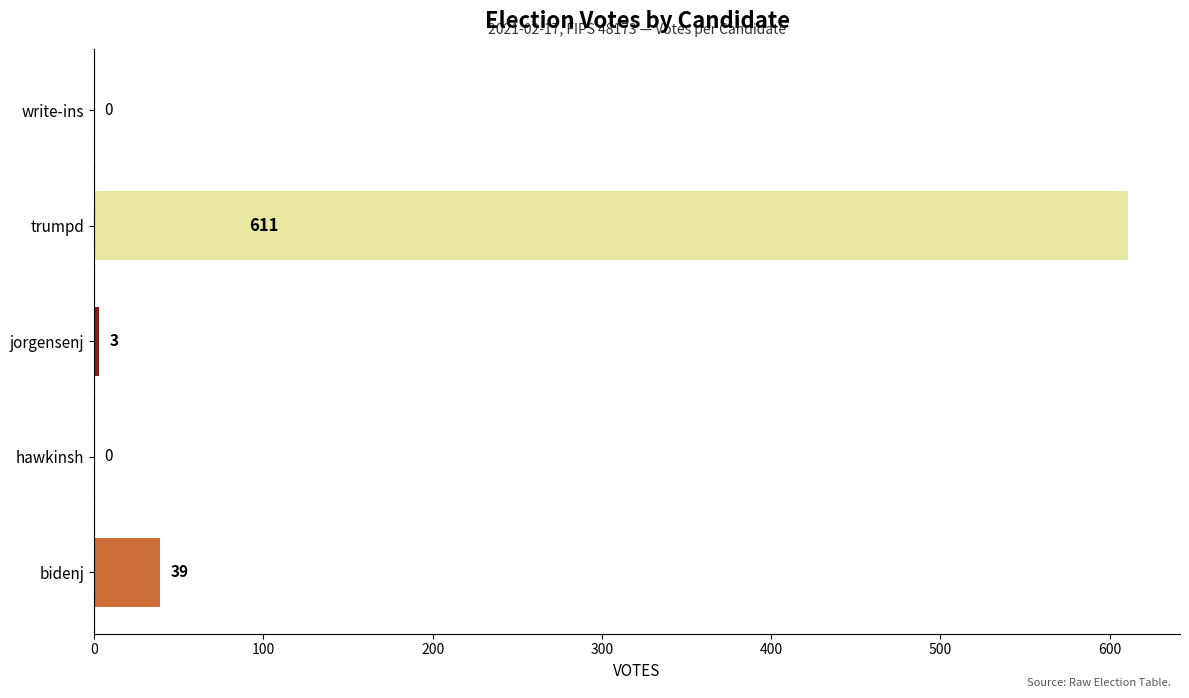

Which label corresponds to the largest value in the chart?

trumpd